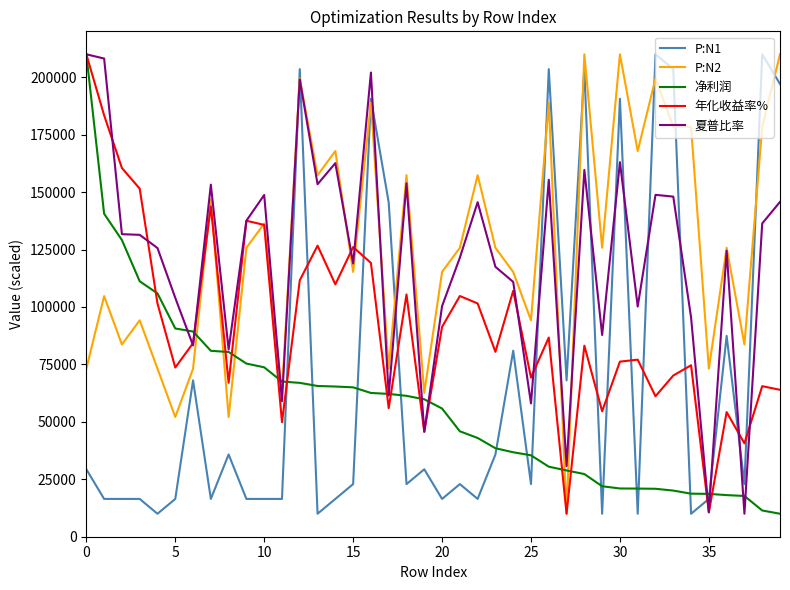

What is the highest value of the P:N2 series?

210000.0